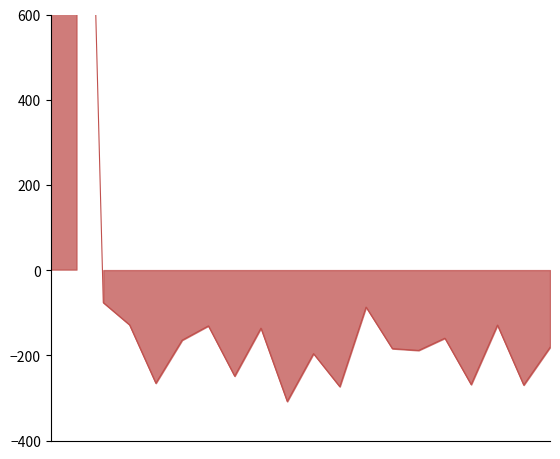

What is the greatest value displayed?

2292.3